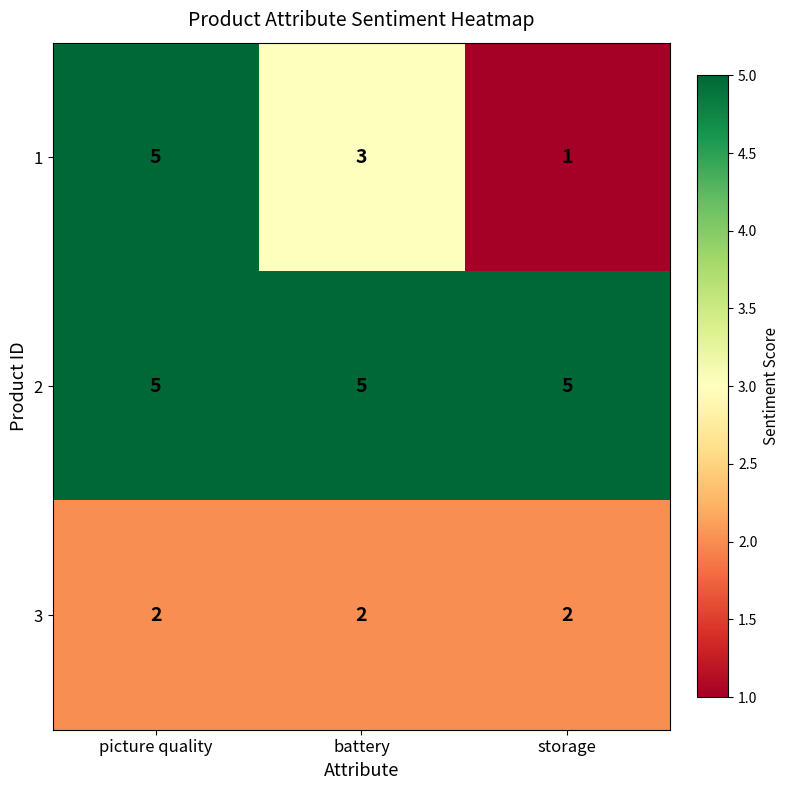

Read the 2 value at picture quality.

5